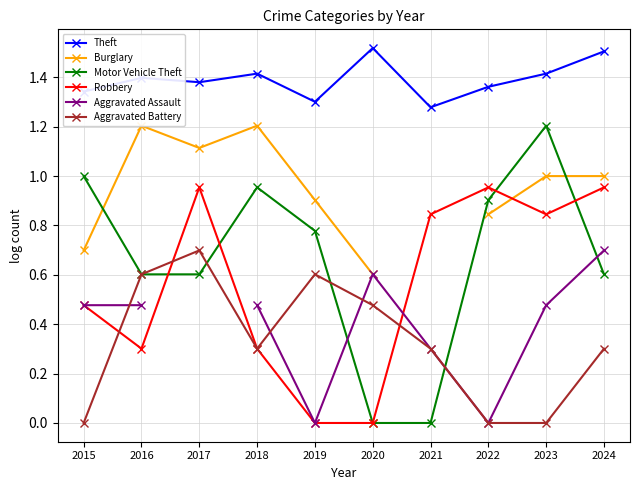

Where is the first local maximum for Burglary?

2016